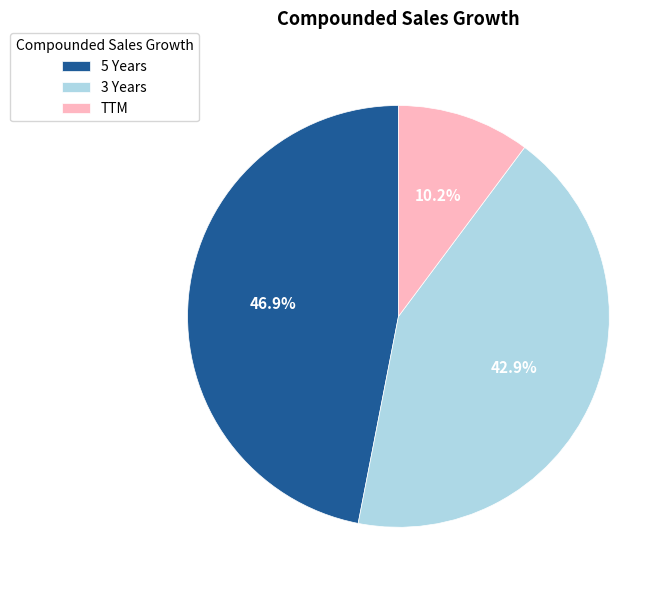

What percentage is NOT represented by TTM?

89.8%